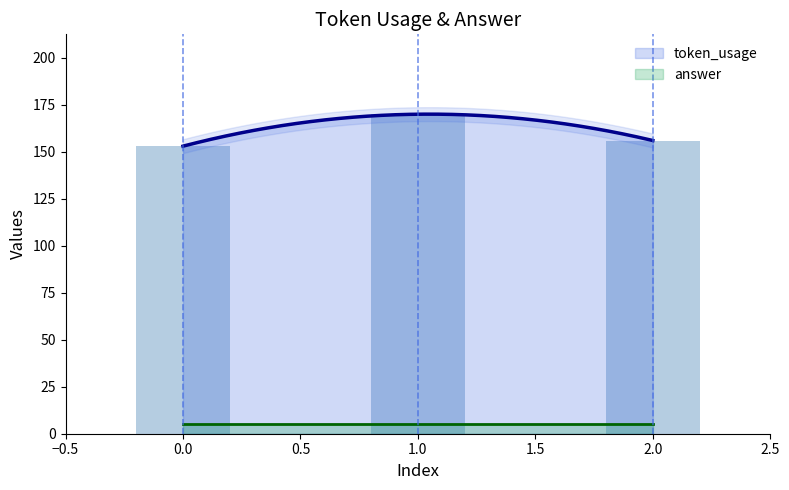

List the labels in order of value, largest first.

1, 2, 0